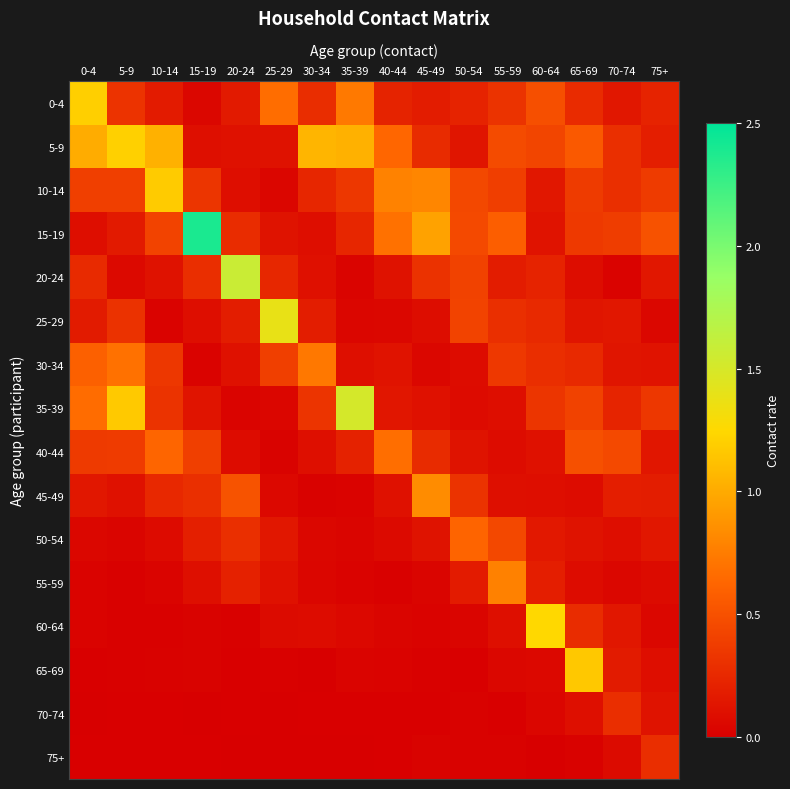

Reading left to right, transcribe all the data shown in this chart.

0-4: 0-4=1.2	5-9=0.3	10-14=0.2	15-19=0.0	20-24=0.2	25-29=0.7	30-34=0.3	35-39=0.7	40-44=0.2	45-49=0.2	50-54=0.2	55-59=0.3	60-64=0.5	65-69=0.3	70-74=0.1	75+=0.2
5-9: 0-4=1.0	5-9=1.2	10-14=1.0	15-19=0.1	20-24=0.1	25-29=0.1	30-34=1.1	35-39=1.0	40-44=0.6	45-49=0.3	50-54=0.1	55-59=0.5	60-64=0.4	65-69=0.6	70-74=0.3	75+=0.2
10-14: 0-4=0.4	5-9=0.4	10-14=1.2	15-19=0.3	20-24=0.1	25-29=0.0	30-34=0.2	35-39=0.3	40-44=0.8	45-49=0.8	50-54=0.4	55-59=0.4	60-64=0.1	65-69=0.4	70-74=0.3	75+=0.4
15-19: 0-4=0.1	5-9=0.2	10-14=0.4	15-19=2.4	20-24=0.3	25-29=0.1	30-34=0.1	35-39=0.2	40-44=0.7	45-49=1.0	50-54=0.5	55-59=0.6	60-64=0.1	65-69=0.4	70-74=0.4	75+=0.5
20-24: 0-4=0.3	5-9=0.1	10-14=0.1	15-19=0.3	20-24=1.6	25-29=0.2	30-34=0.1	35-39=0.0	40-44=0.1	45-49=0.3	50-54=0.4	55-59=0.2	60-64=0.2	65-69=0.1	70-74=0.0	75+=0.1
25-29: 0-4=0.2	5-9=0.3	10-14=0.0	15-19=0.1	20-24=0.2	25-29=1.4	30-34=0.2	35-39=0.0	40-44=0.0	45-49=0.1	50-54=0.4	55-59=0.3	60-64=0.3	65-69=0.1	70-74=0.1	75+=0.0
30-34: 0-4=0.6	5-9=0.7	10-14=0.3	15-19=0.0	20-24=0.1	25-29=0.4	30-34=0.7	35-39=0.1	40-44=0.1	45-49=0.0	50-54=0.1	55-59=0.3	60-64=0.3	65-69=0.3	70-74=0.1	75+=0.1
35-39: 0-4=0.7	5-9=1.2	10-14=0.3	15-19=0.1	20-24=0.0	25-29=0.0	30-34=0.3	35-39=1.5	40-44=0.1	45-49=0.1	50-54=0.1	55-59=0.1	60-64=0.3	65-69=0.4	70-74=0.2	75+=0.3
40-44: 0-4=0.4	5-9=0.4	10-14=0.6	15-19=0.4	20-24=0.1	25-29=0.0	30-34=0.1	35-39=0.2	40-44=0.7	45-49=0.3	50-54=0.1	55-59=0.1	60-64=0.1	65-69=0.5	70-74=0.5	75+=0.1
45-49: 0-4=0.1	5-9=0.1	10-14=0.3	15-19=0.3	20-24=0.5	25-29=0.1	30-34=0.0	35-39=0.0	40-44=0.1	45-49=0.8	50-54=0.3	55-59=0.1	60-64=0.1	65-69=0.1	70-74=0.2	75+=0.2
50-54: 0-4=0.0	5-9=0.0	10-14=0.1	15-19=0.2	20-24=0.3	25-29=0.2	30-34=0.0	35-39=0.0	40-44=0.1	45-49=0.1	50-54=0.6	55-59=0.4	60-64=0.2	65-69=0.1	70-74=0.1	75+=0.1
55-59: 0-4=0.0	5-9=0.0	10-14=0.0	15-19=0.1	20-24=0.2	25-29=0.1	30-34=0.0	35-39=0.0	40-44=0.0	45-49=0.0	50-54=0.2	55-59=0.8	60-64=0.2	65-69=0.1	70-74=0.0	75+=0.1
60-64: 0-4=0.0	5-9=0.0	10-14=0.0	15-19=0.0	20-24=0.0	25-29=0.1	30-34=0.1	35-39=0.1	40-44=0.0	45-49=0.0	50-54=0.0	55-59=0.1	60-64=1.2	65-69=0.3	70-74=0.2	75+=0.1
65-69: 0-4=0.0	5-9=0.0	10-14=0.0	15-19=0.0	20-24=0.0	25-29=0.0	30-34=0.0	35-39=0.0	40-44=0.0	45-49=0.0	50-54=0.0	55-59=0.0	60-64=0.1	65-69=1.2	70-74=0.2	75+=0.1
70-74: 0-4=0.0	5-9=0.0	10-14=0.0	15-19=0.0	20-24=0.0	25-29=0.0	30-34=0.0	35-39=0.0	40-44=0.0	45-49=0.0	50-54=0.0	55-59=0.0	60-64=0.0	65-69=0.1	70-74=0.3	75+=0.1
75+: 0-4=0.0	5-9=0.0	10-14=0.0	15-19=0.0	20-24=0.0	25-29=0.0	30-34=0.0	35-39=0.0	40-44=0.0	45-49=0.0	50-54=0.0	55-59=0.0	60-64=0.0	65-69=0.0	70-74=0.1	75+=0.3